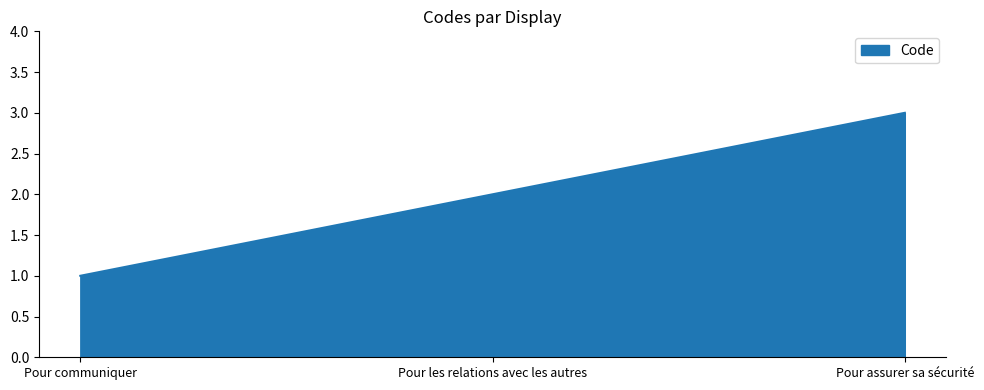

Count the number of categories in the chart.

3